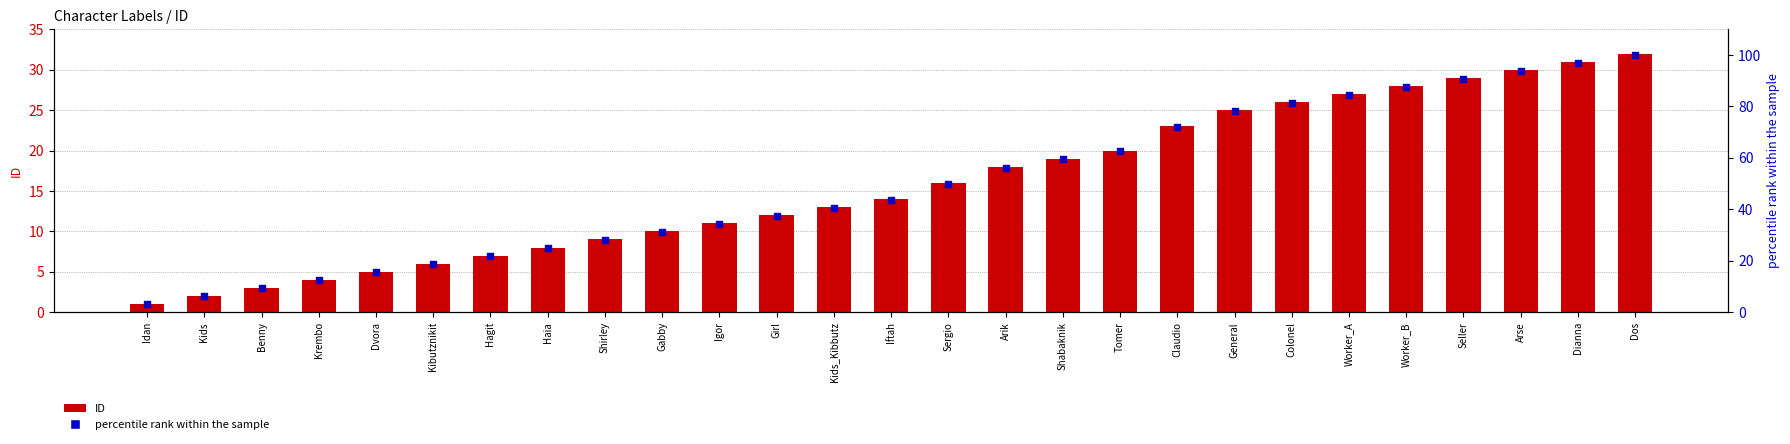

What is the total value across all series at Shabaknik?

78.4